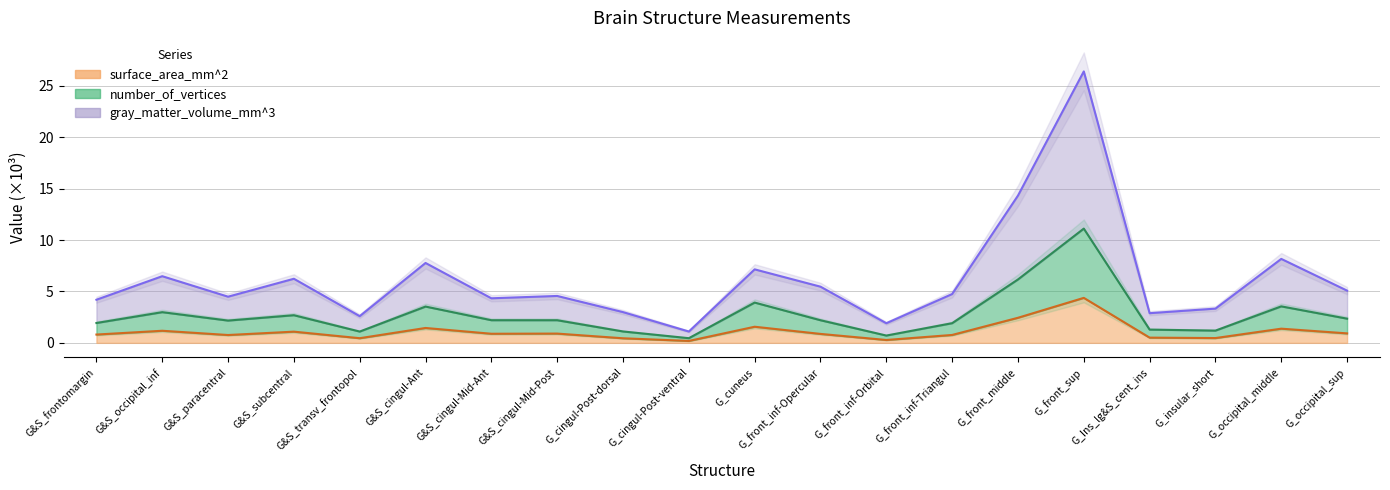

At which category is the sum across all series the highest?

G_front_sup